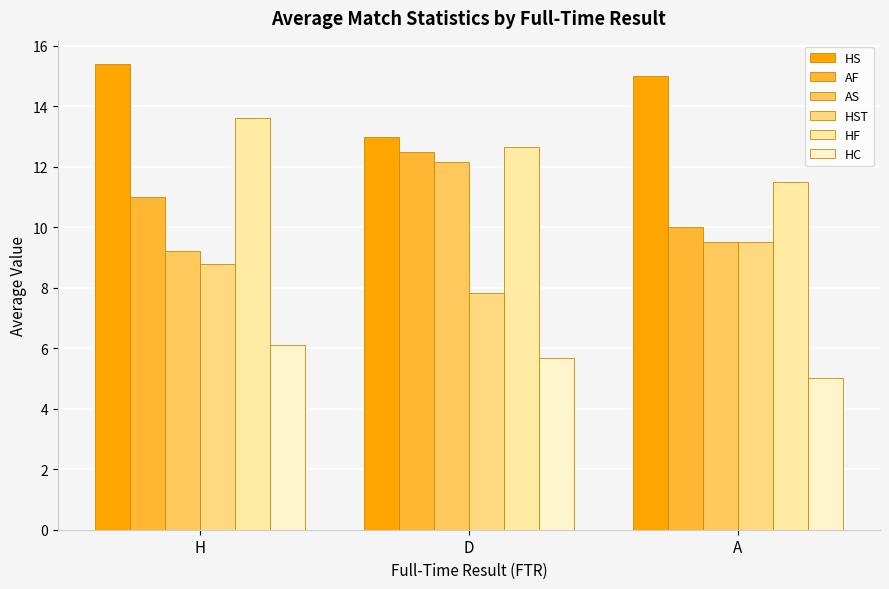

What is the approximate value of HST at D?

7.8